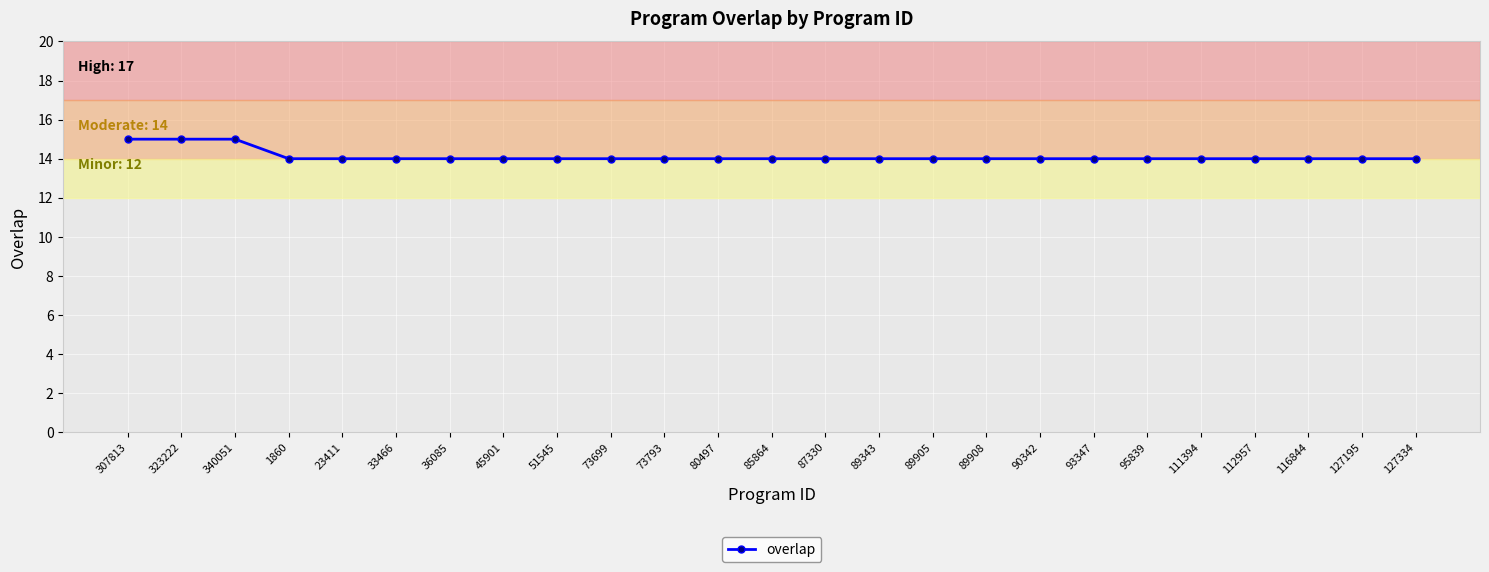

Reading left to right, list all the values displayed in this chart.

307813=15	323222=15	340051=15	1860=14	23411=14	33466=14	36085=14	45901=14	51545=14	73699=14	73793=14	80497=14	85864=14	87330=14	89343=14	89905=14	89908=14	90342=14	93347=14	95839=14	111394=14	112957=14	116844=14	127195=14	127334=14